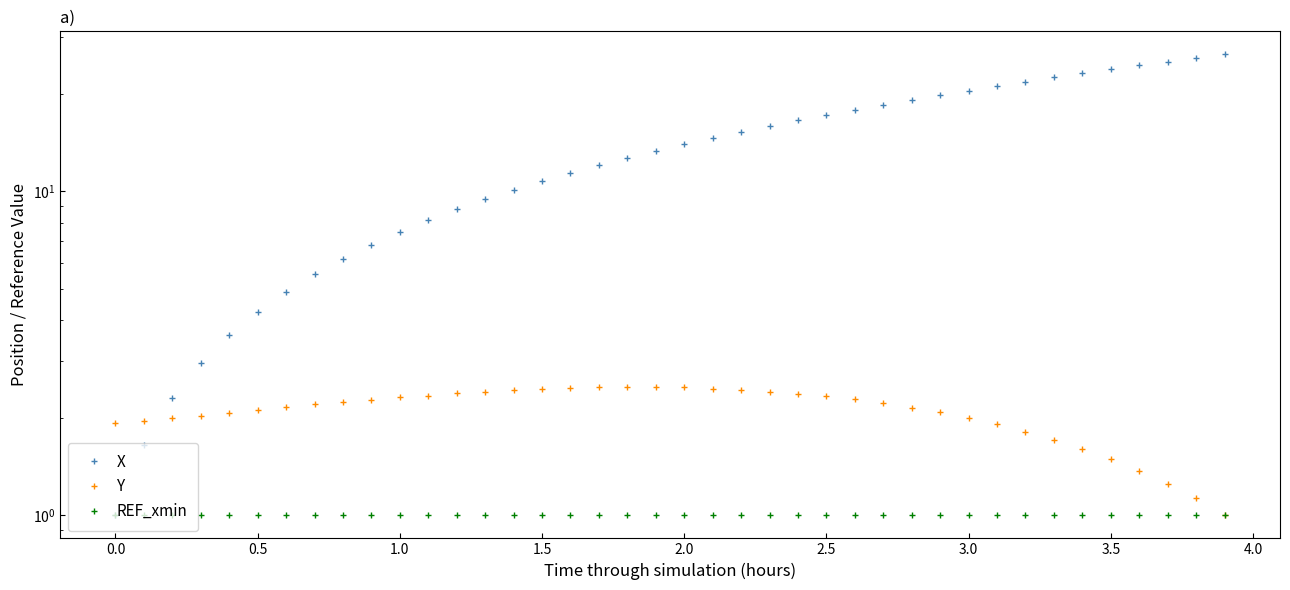

True or false: X and REF_xmin intersect in this chart.

False